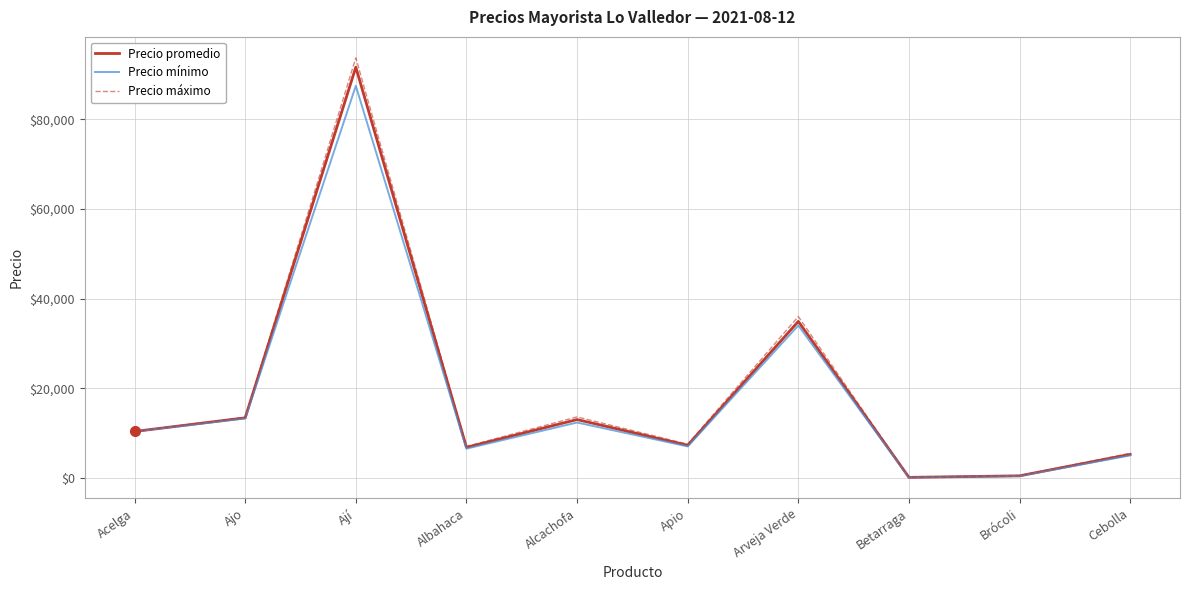

At which category is the sum across all series the highest?

Ají